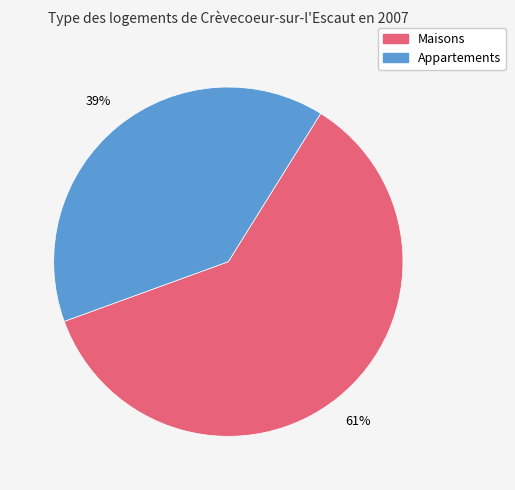

To the nearest percent, what is the average slice percentage?

50%